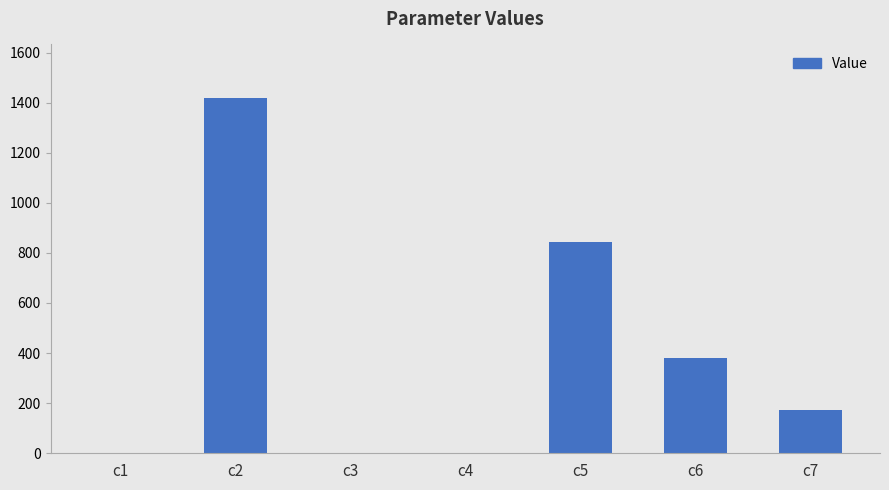

What is the change in value from c2 to c6?

-1039.2